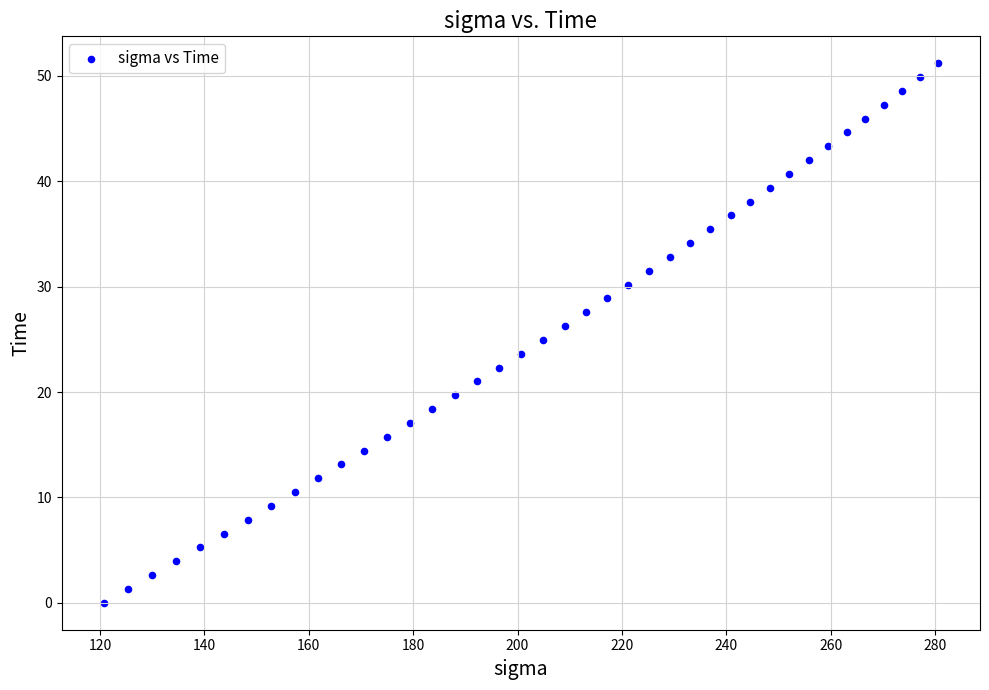

What is the range of X values (max minus min)?

160.0